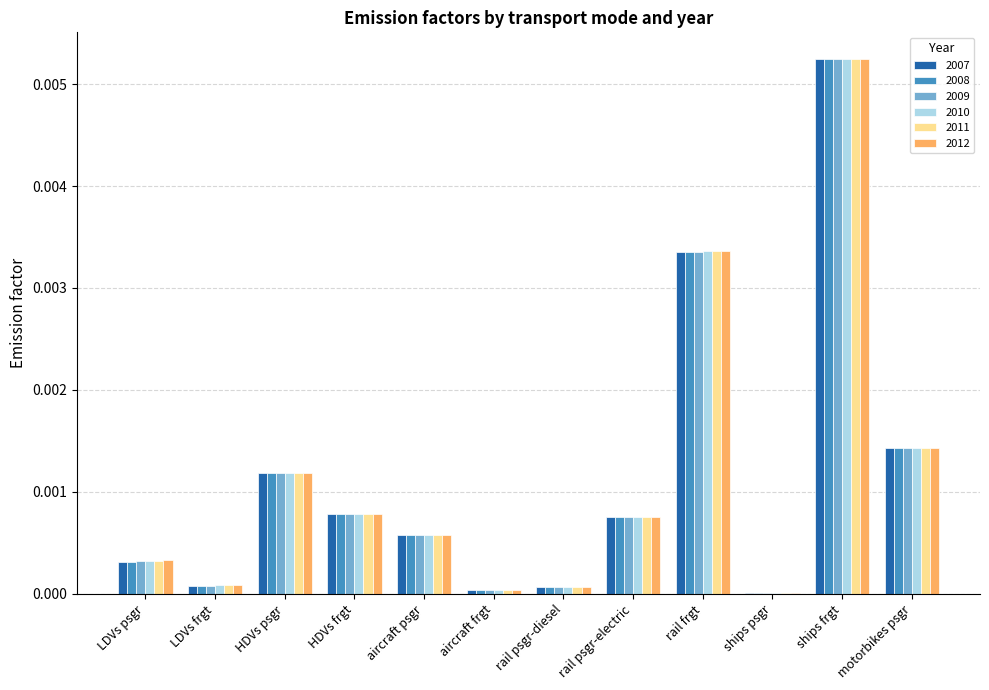

At which category is the sum across all series the highest?

ships frgt